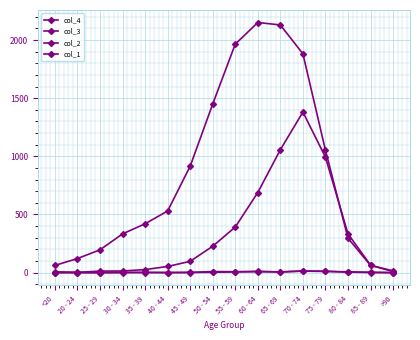

In col_2, how many points are lower than both neighbors (excluding endpoints)?

1